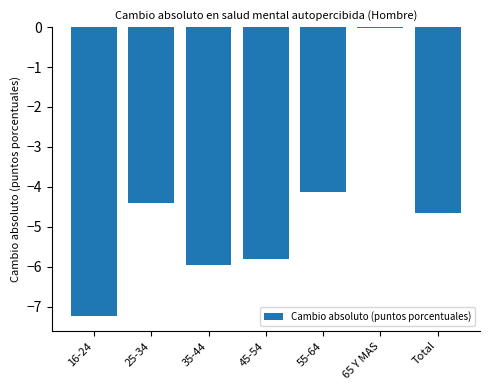

Is it true that the value at Total is -6.2?

False